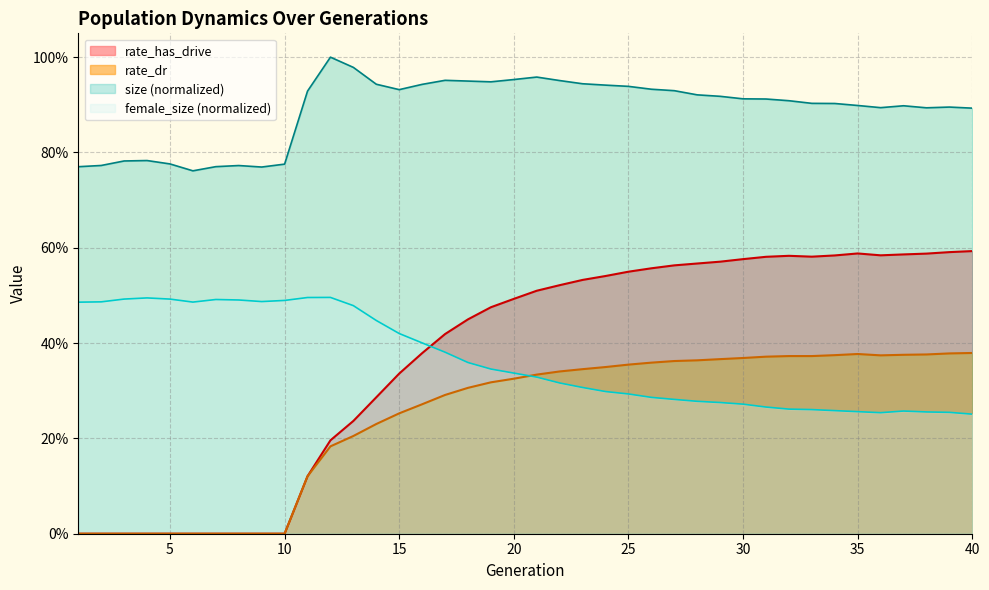

Which category has the highest value in the size series?

12